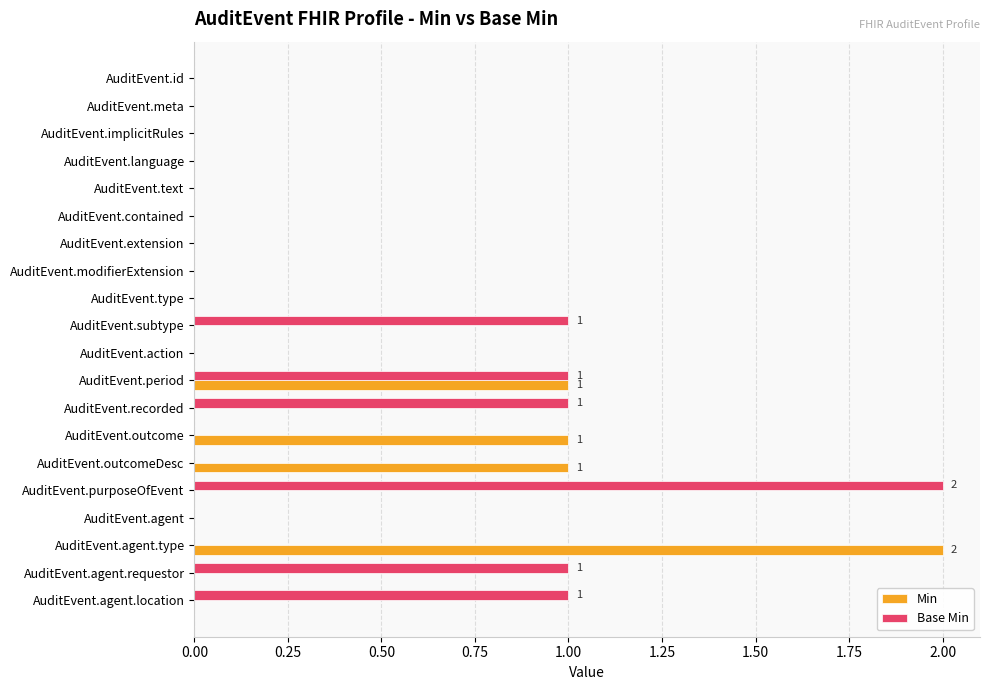

What is the sum of all Min values?

5